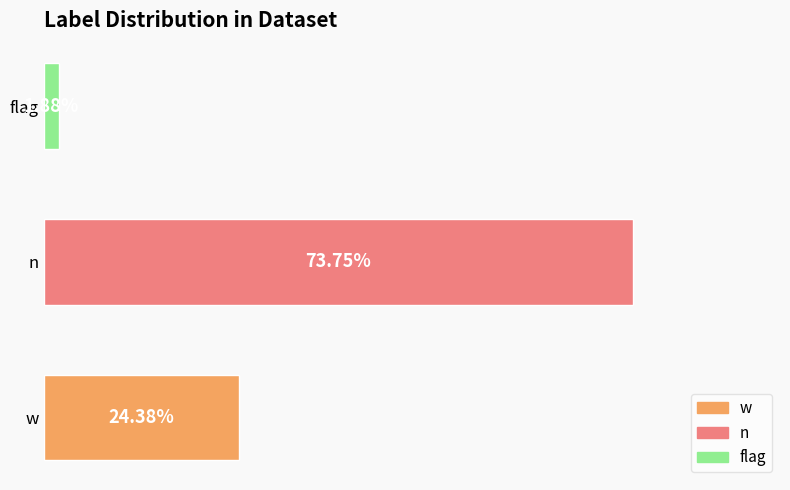

Does the chart contain any negative values?

No